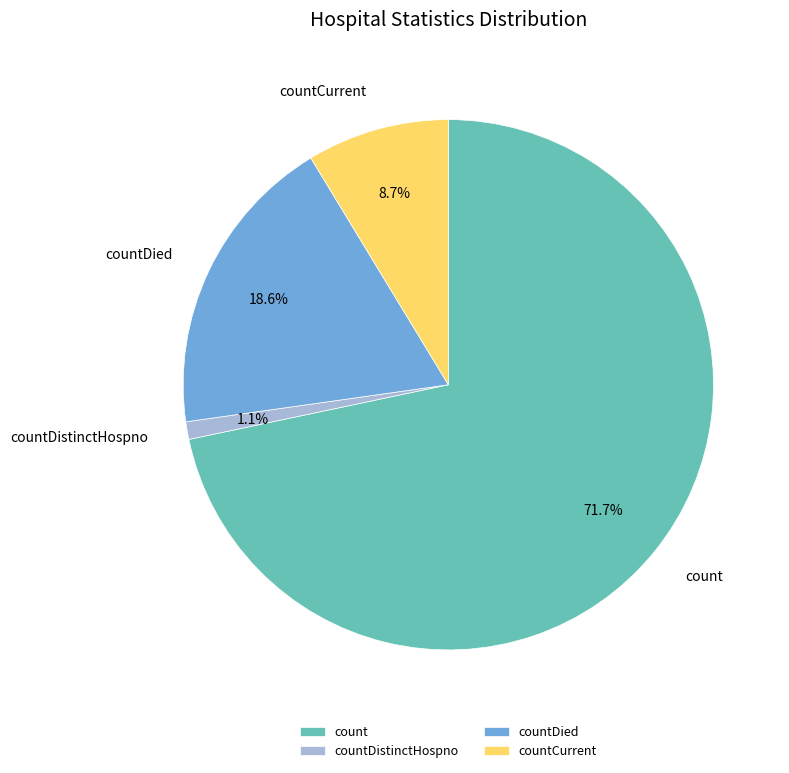

Count the number of slices in the pie.

4